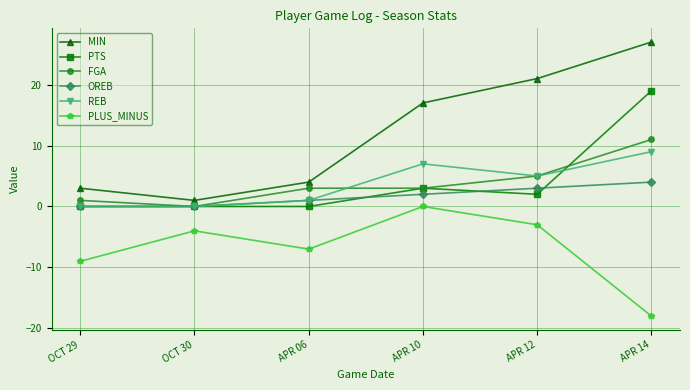

List the series in order of their peak value, lowest first.

PLUS_MINUS, OREB, REB, FGA, PTS, MIN